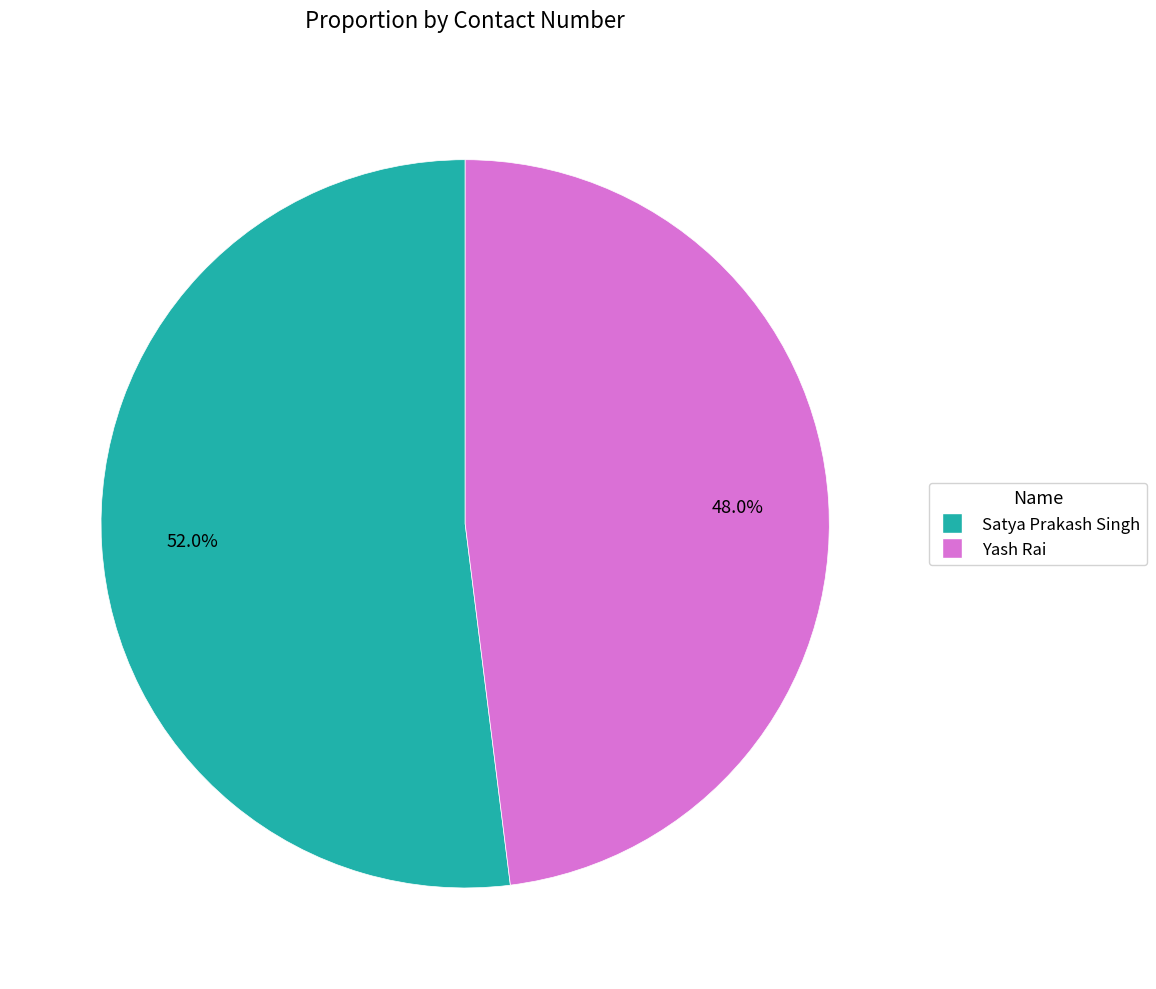

Combined, do Satya Prakash Singh and Yash Rai account for over 50%?

Yes